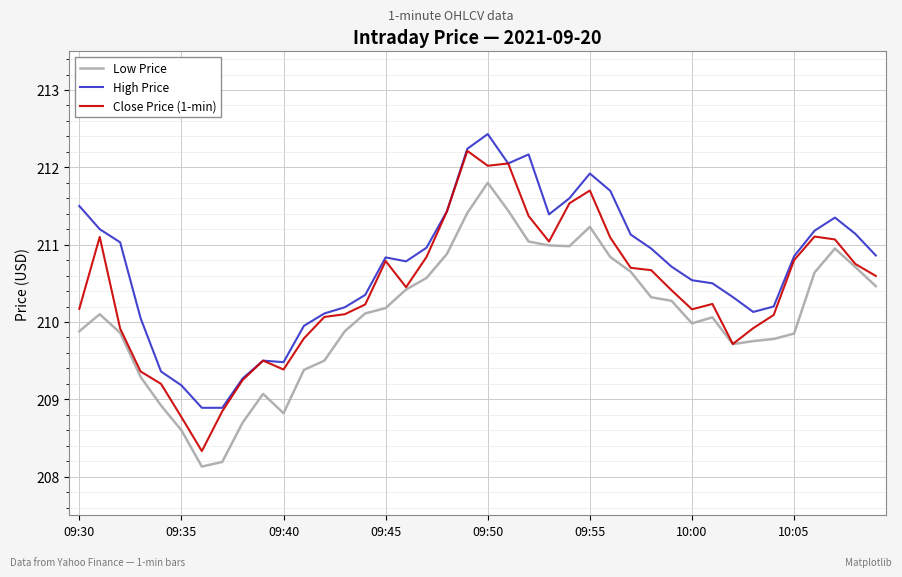

True or false: High Price and Low Price cross at least once.

False